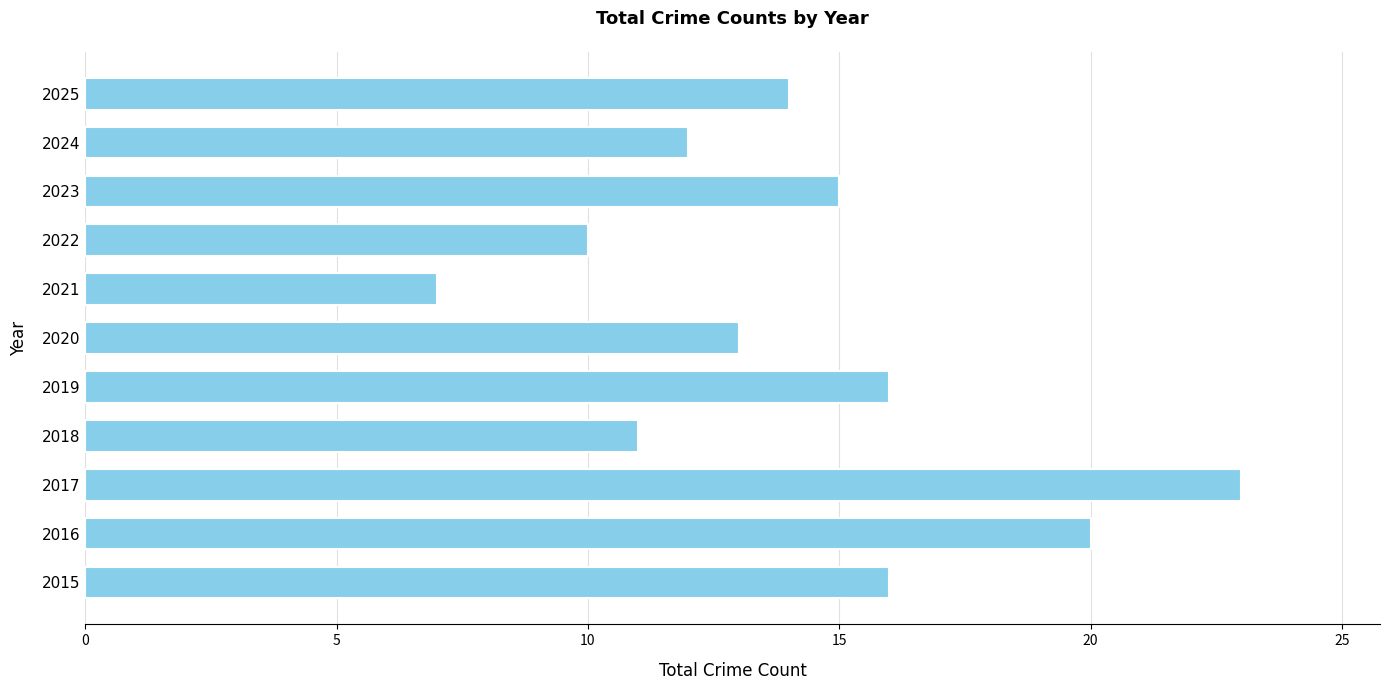

The value at 2019 is 16. True or false?

True